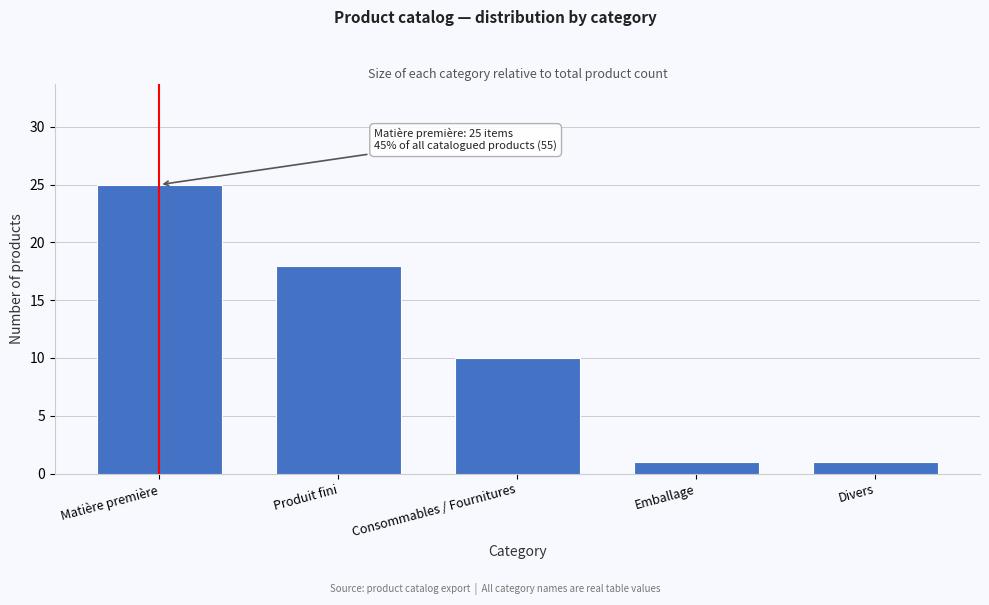

Reading right to left, list all the values displayed in this chart.

1	1	10	18	25